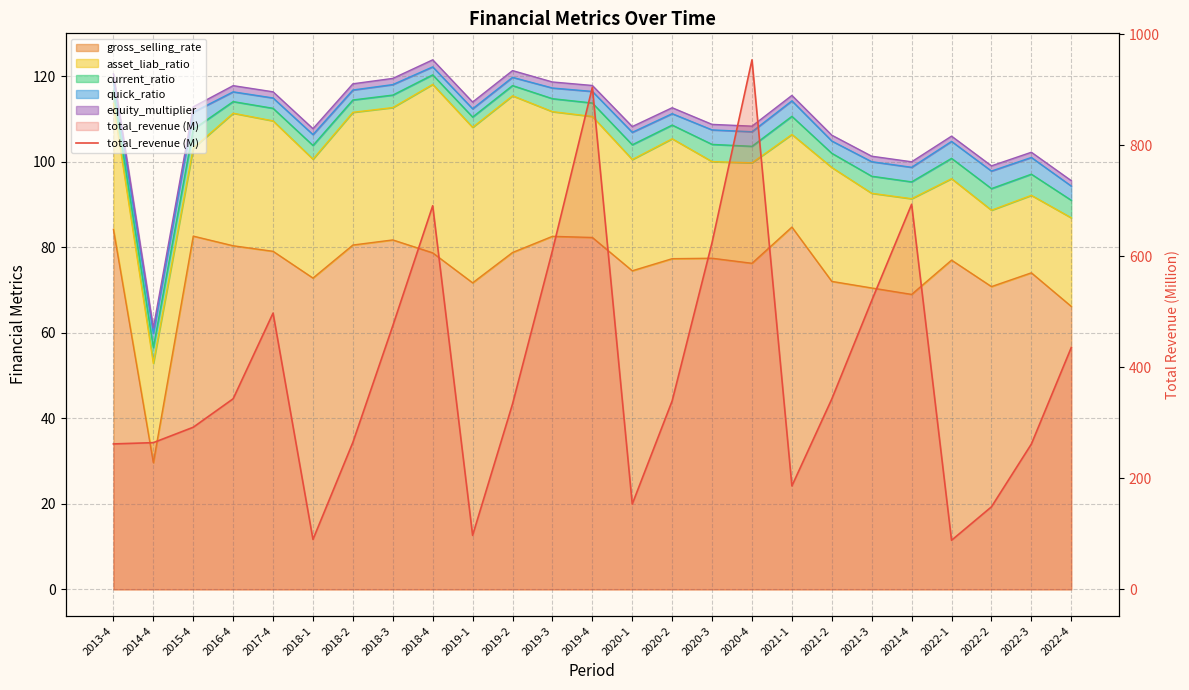

List the labels in order of value, smallest first.

2022-1, 2018-1, 2019-1, 2022-2, 2020-1, 2021-1, 2022-3, 2013-4, 2014-4, 2018-2, 2015-4, 2019-2, 2020-2, 2021-2, 2016-4, 2022-4, 2018-3, 2017-4, 2021-3, 2019-3, 2020-3, 2018-4, 2021-4, 2019-4, 2020-4